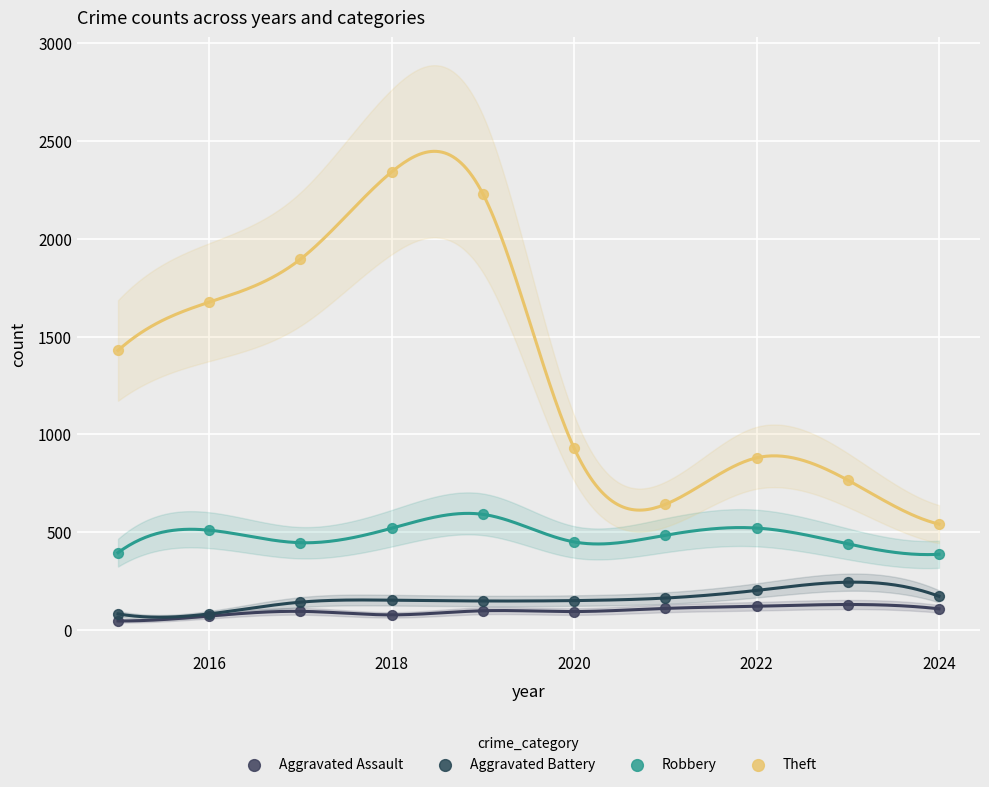

What are all the series names shown in the legend?

Aggravated Assault, Aggravated Battery, Robbery, Theft